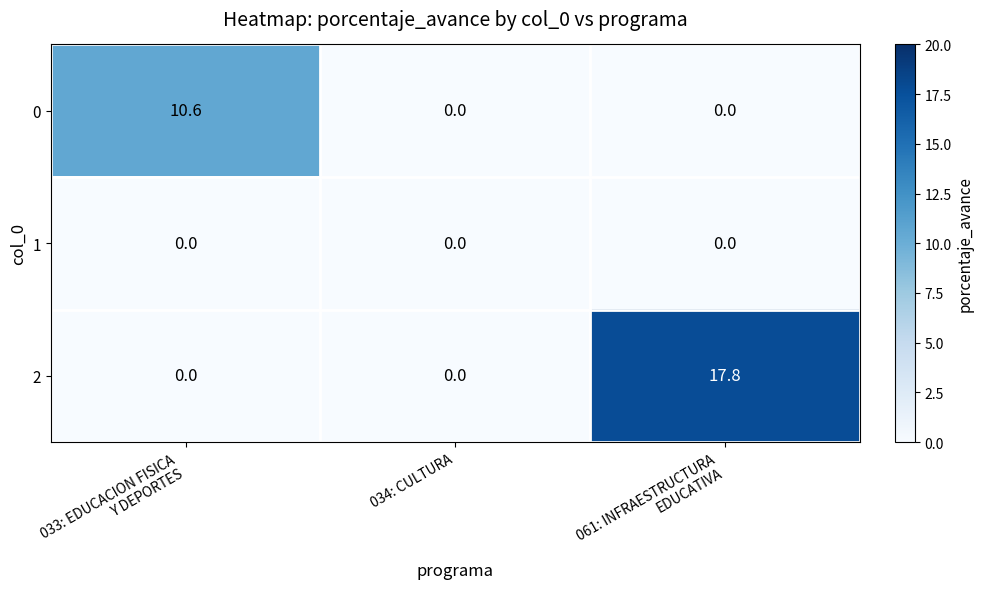

What is the maximum value for 0?

10.6